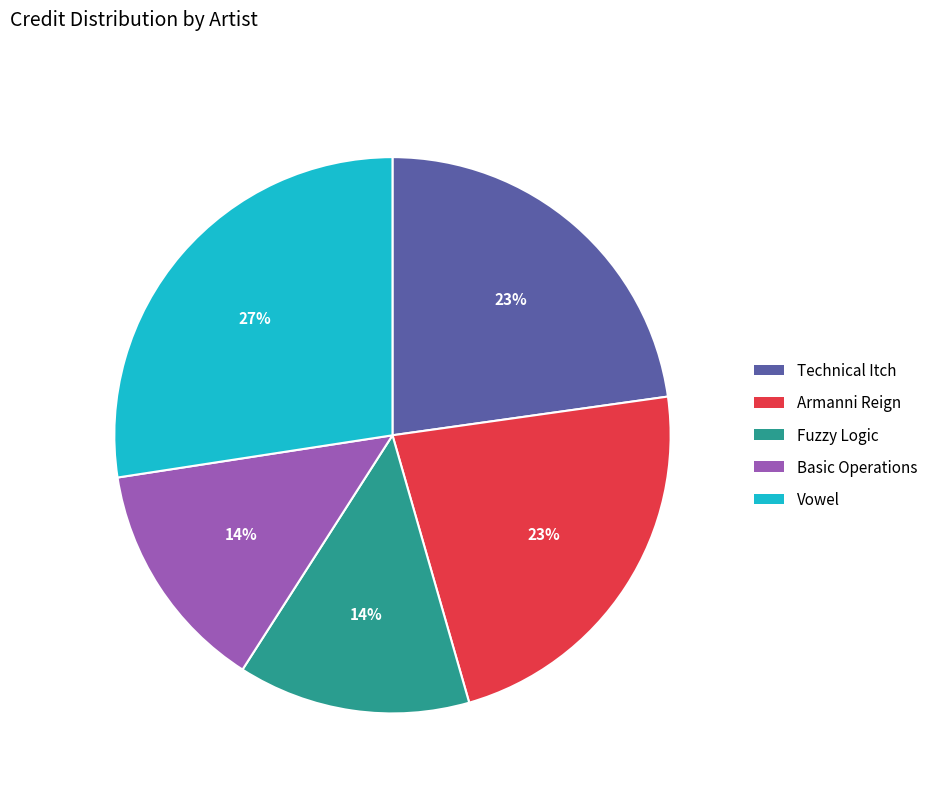

Is there a majority slice in this chart?

No